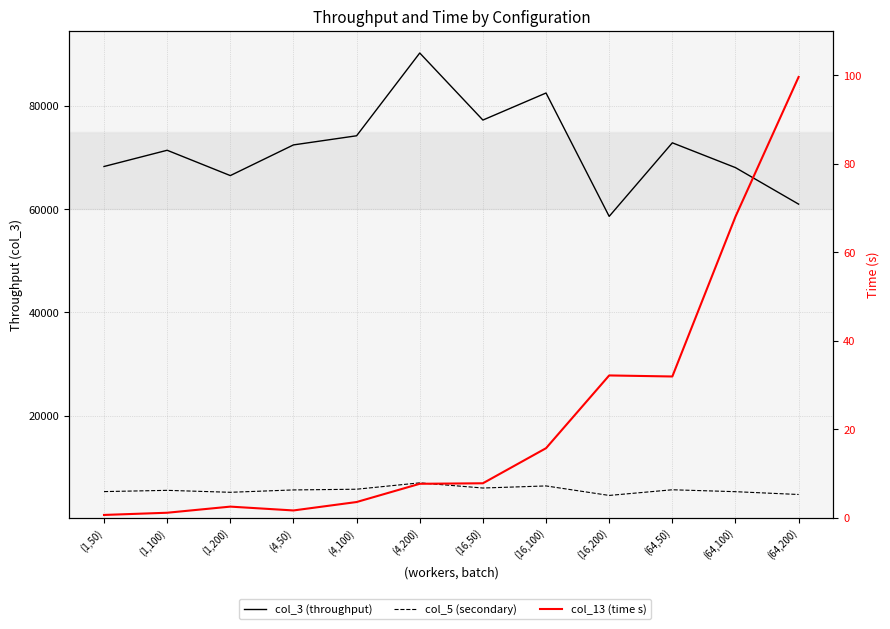

How many distinct data groups are displayed?

3